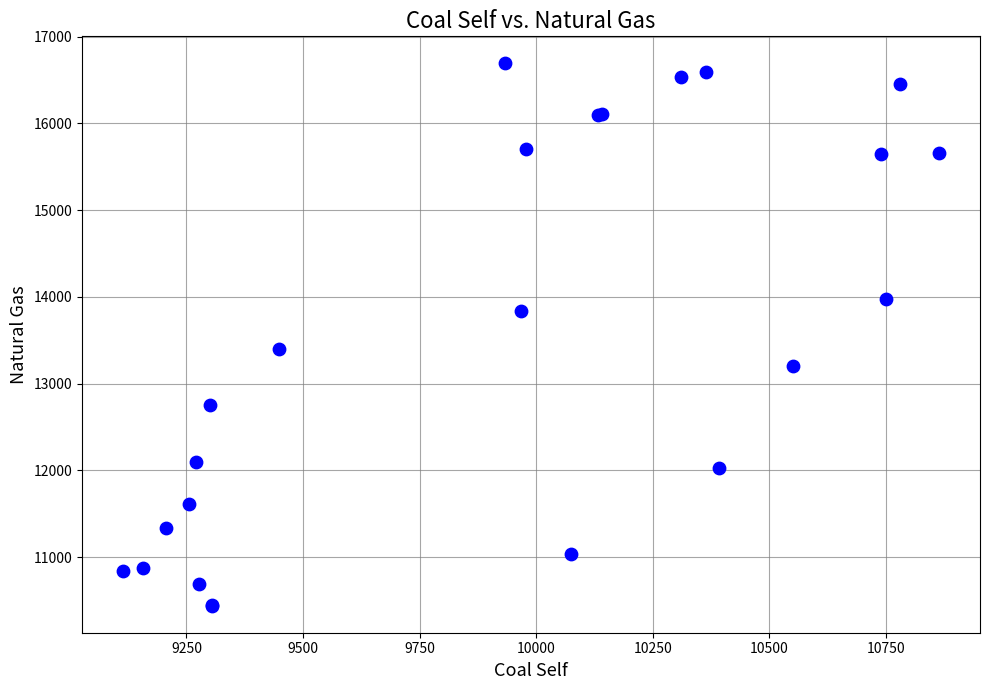

What Y value in the scatter plot is closest to 13565?

13403.8